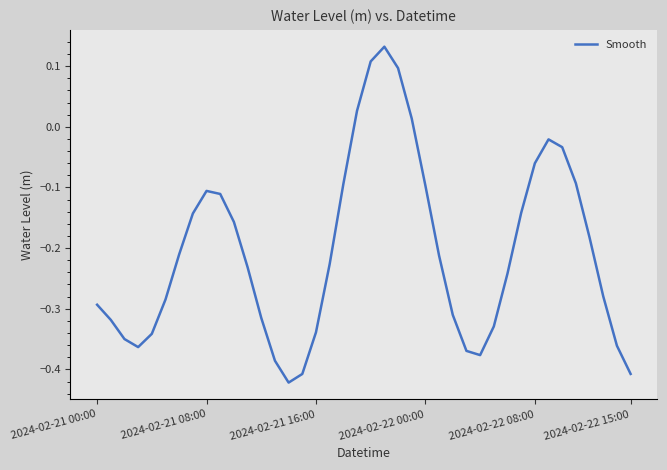

What is the difference between the maximum and minimum values?

0.6